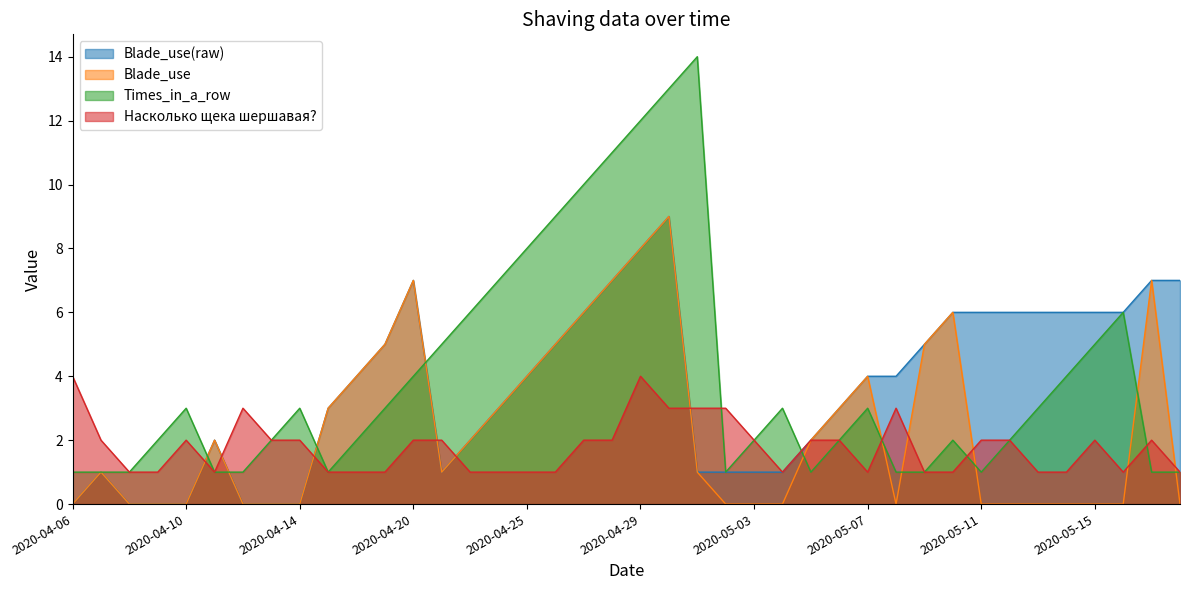

Which series changed the most between 2020-05-08 and 2020-05-13?

Blade_use(raw)